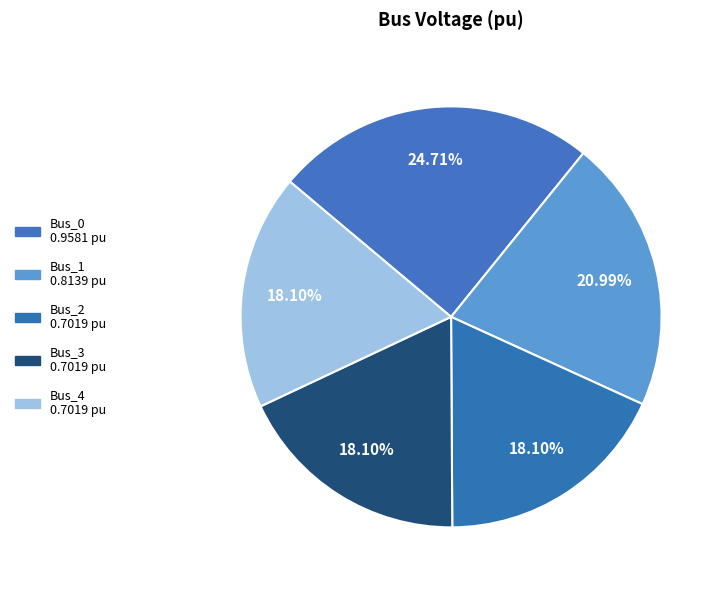

To the nearest percent, what percentage of the pie is Bus_3?

18%